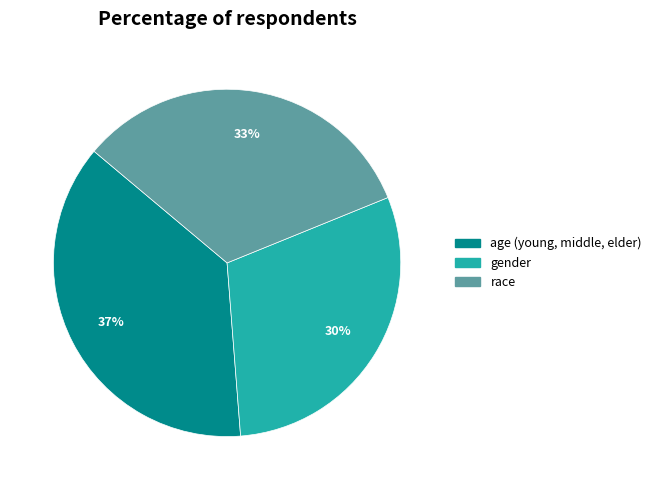

Do race and gender together represent more than half of the pie?

Yes